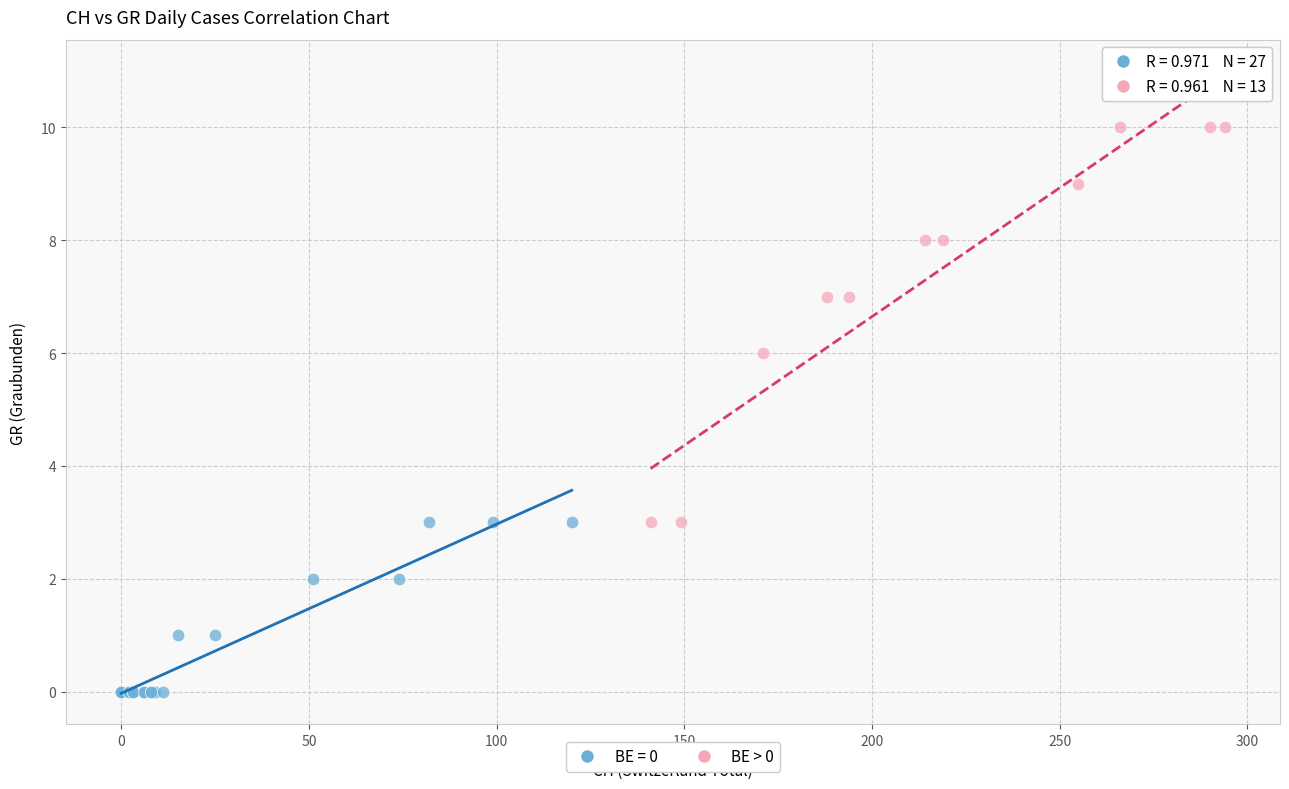

Which series reaches the maximum Y coordinate?

BE > 0